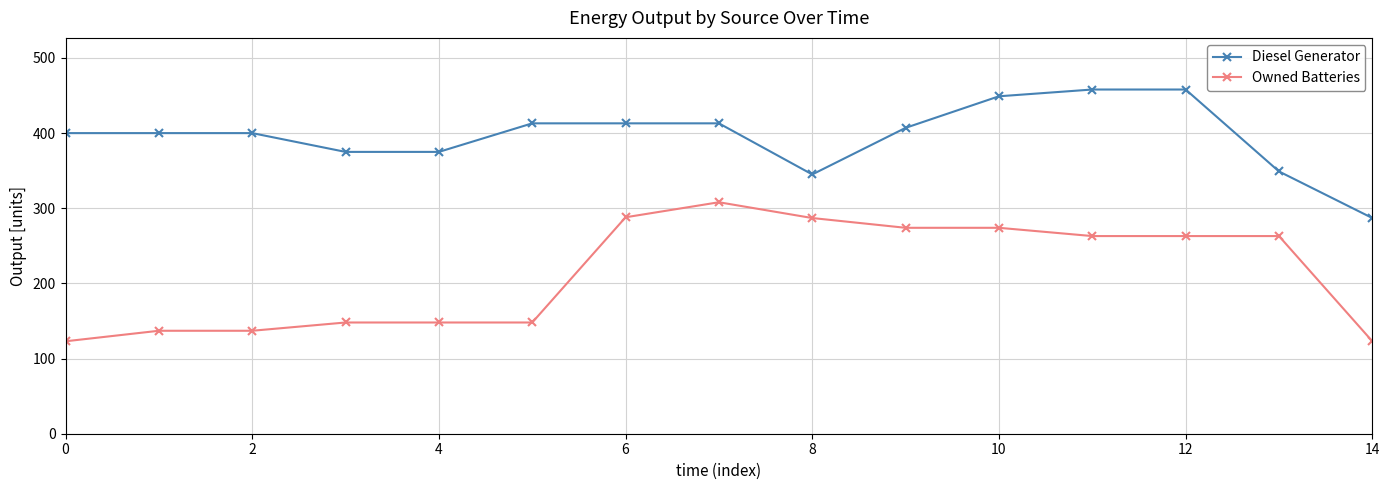

True or false: Diesel Generator and Owned Batteries cross at least once.

False